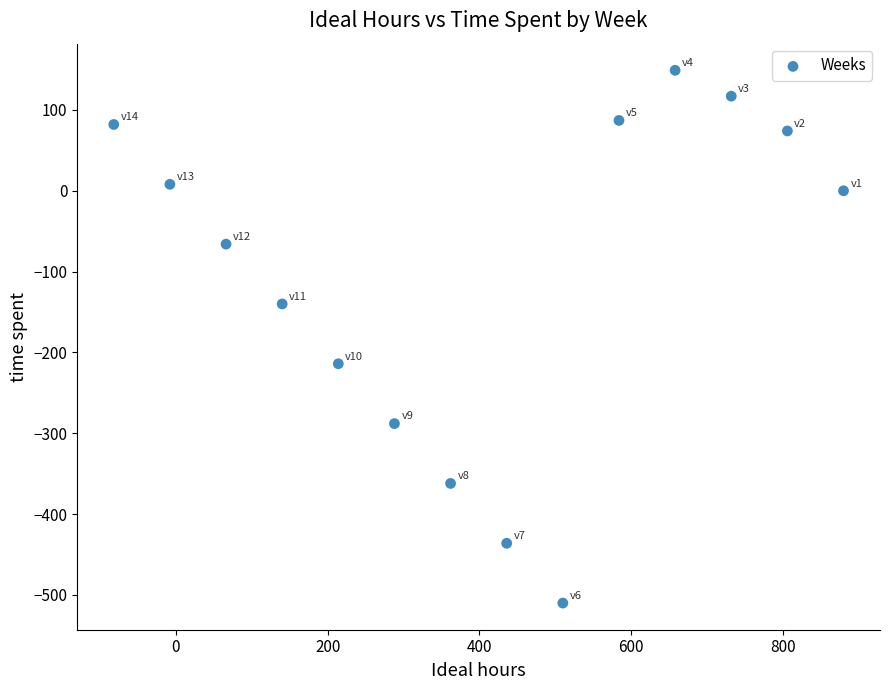

What is the range of Y values (max minus min)?

659